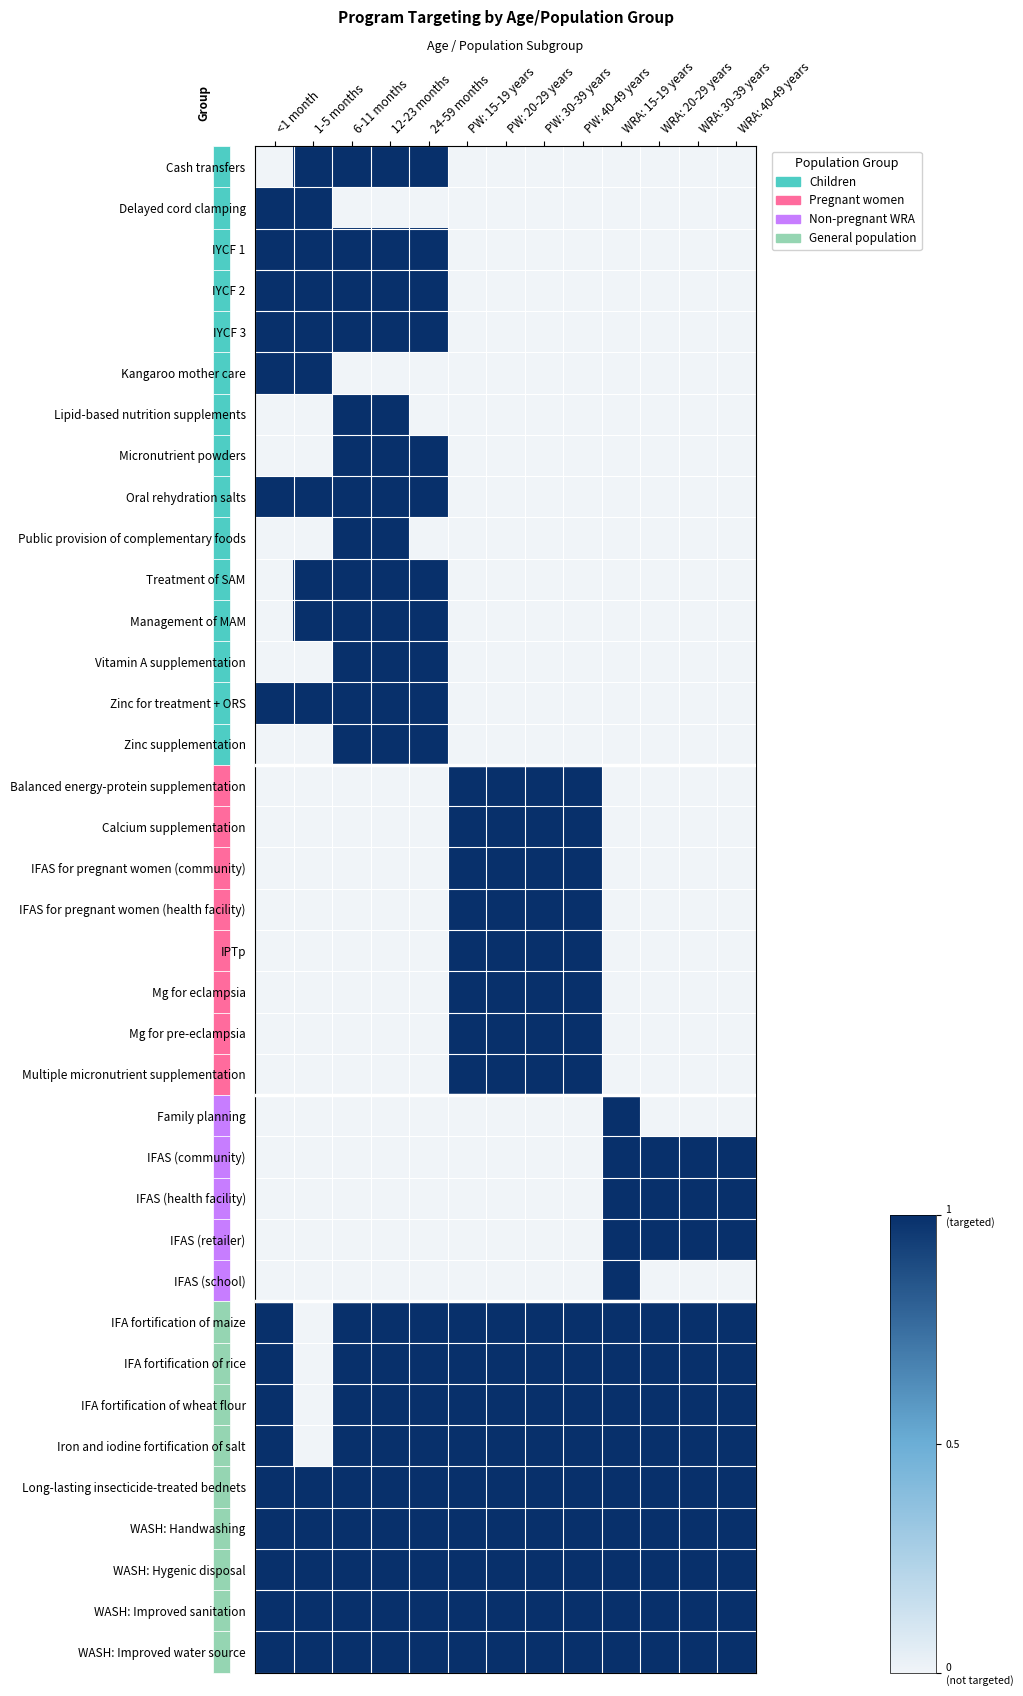

What is the total value across all series at WRA: 30-39 years?

12